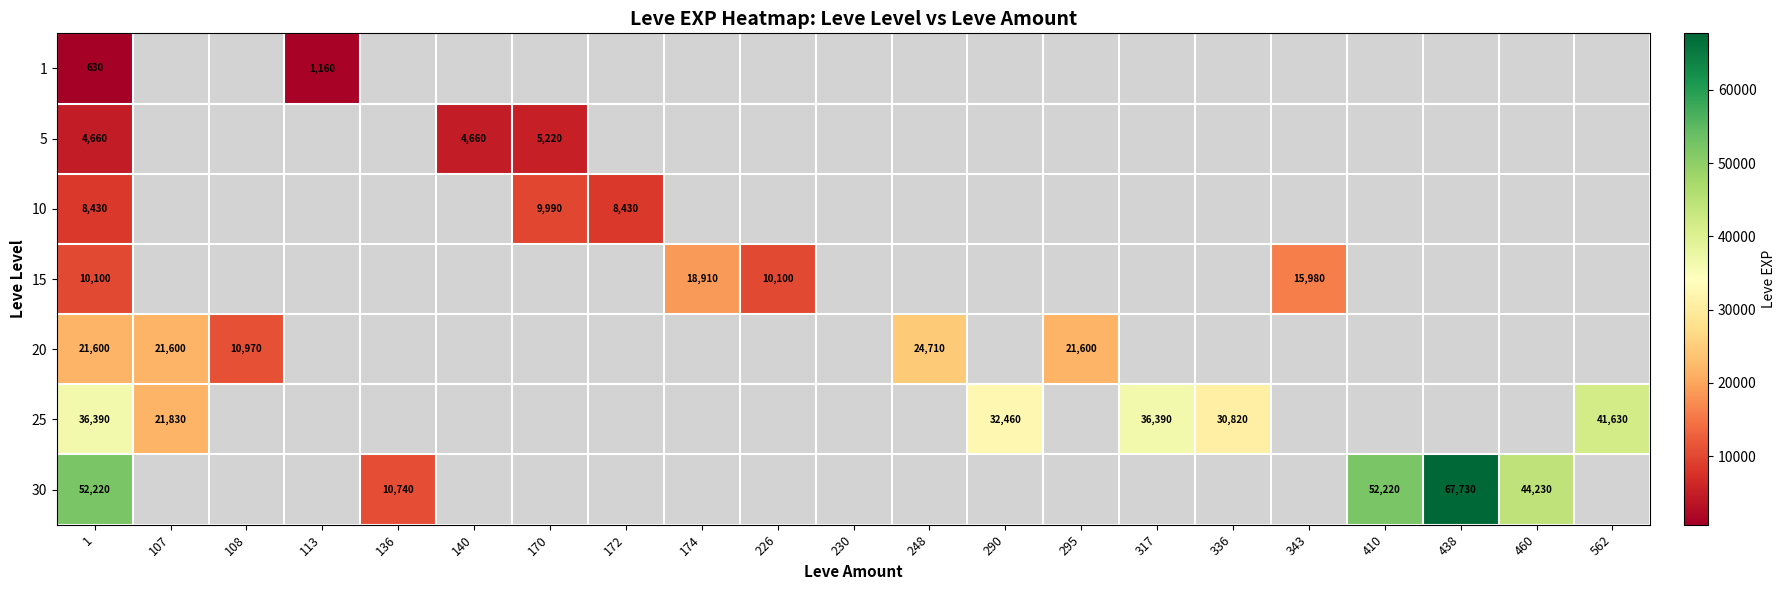

Is the value of 25 at 1 greater than the value of 5 at 170?

Yes